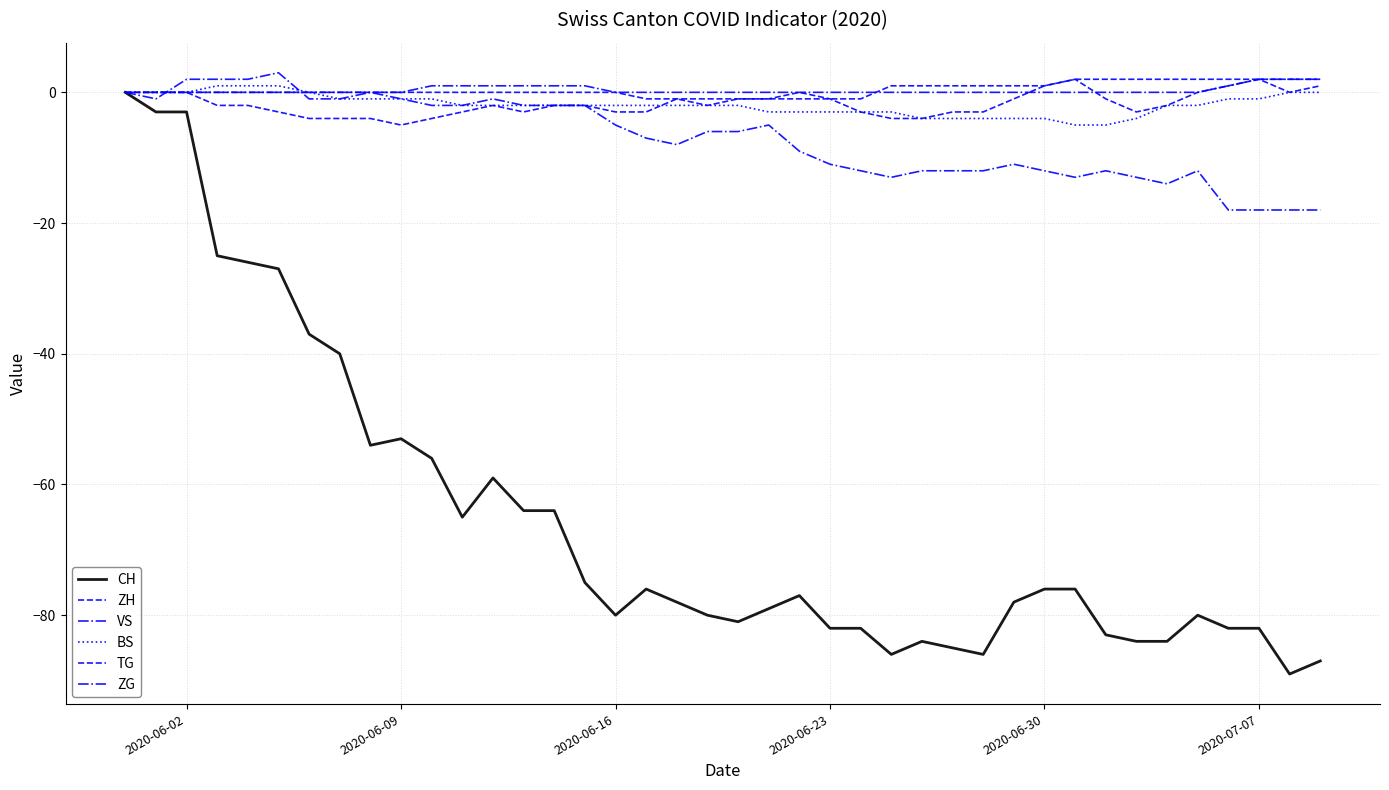

What is the greatest value displayed?

3